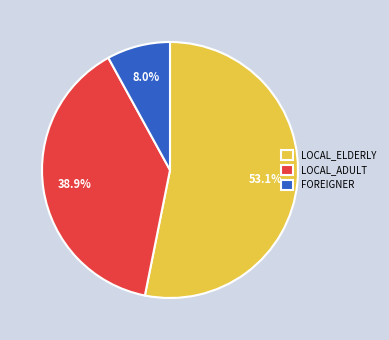

Which has a higher value, LOCAL_ADULT or FOREIGNER?

LOCAL_ADULT